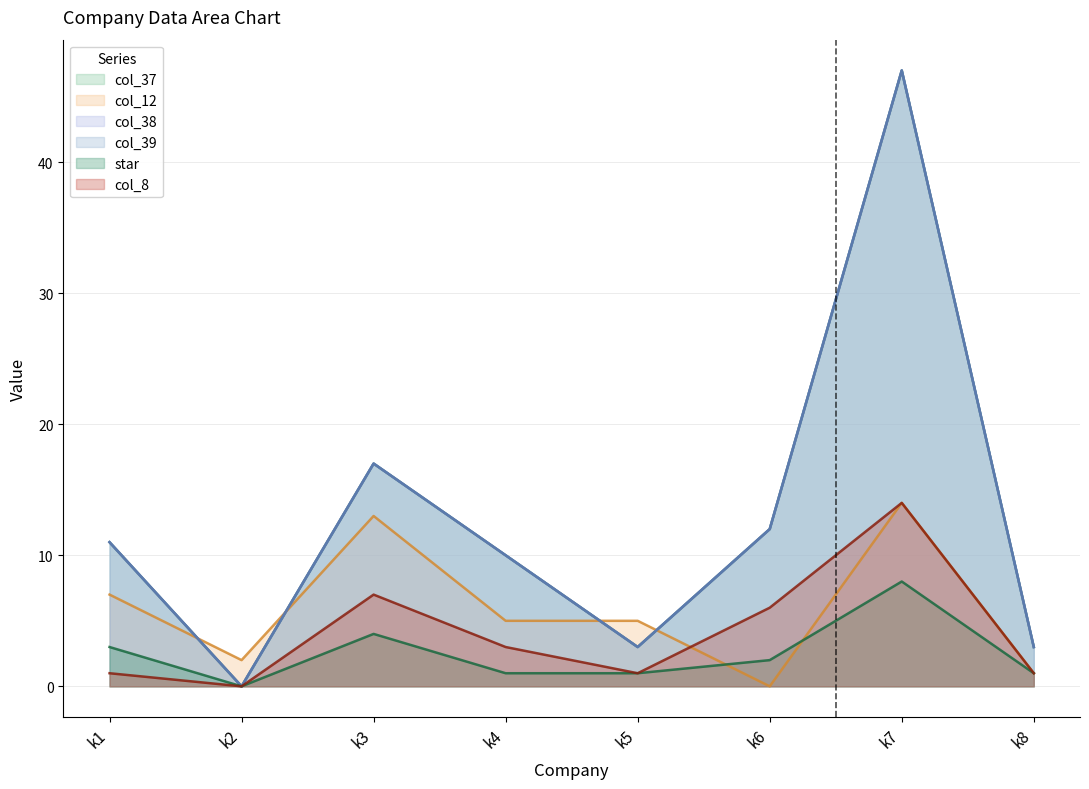

Which category has the lowest value in the col_37 series?

k2